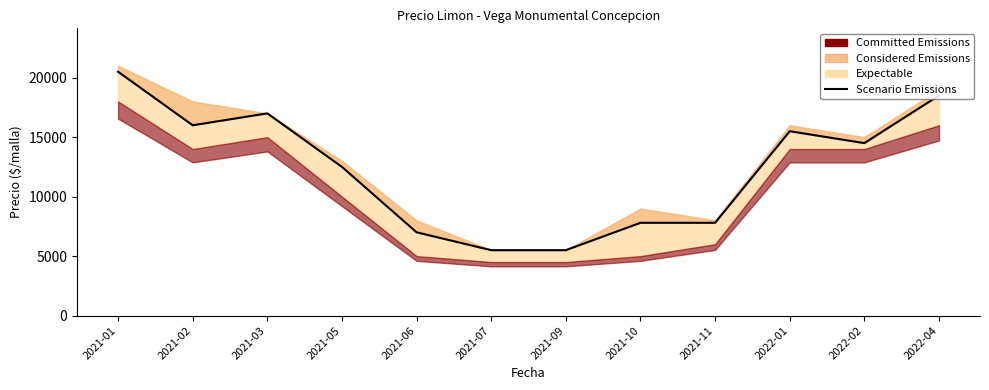

At which label does the data first exceed 14500?

2021-01